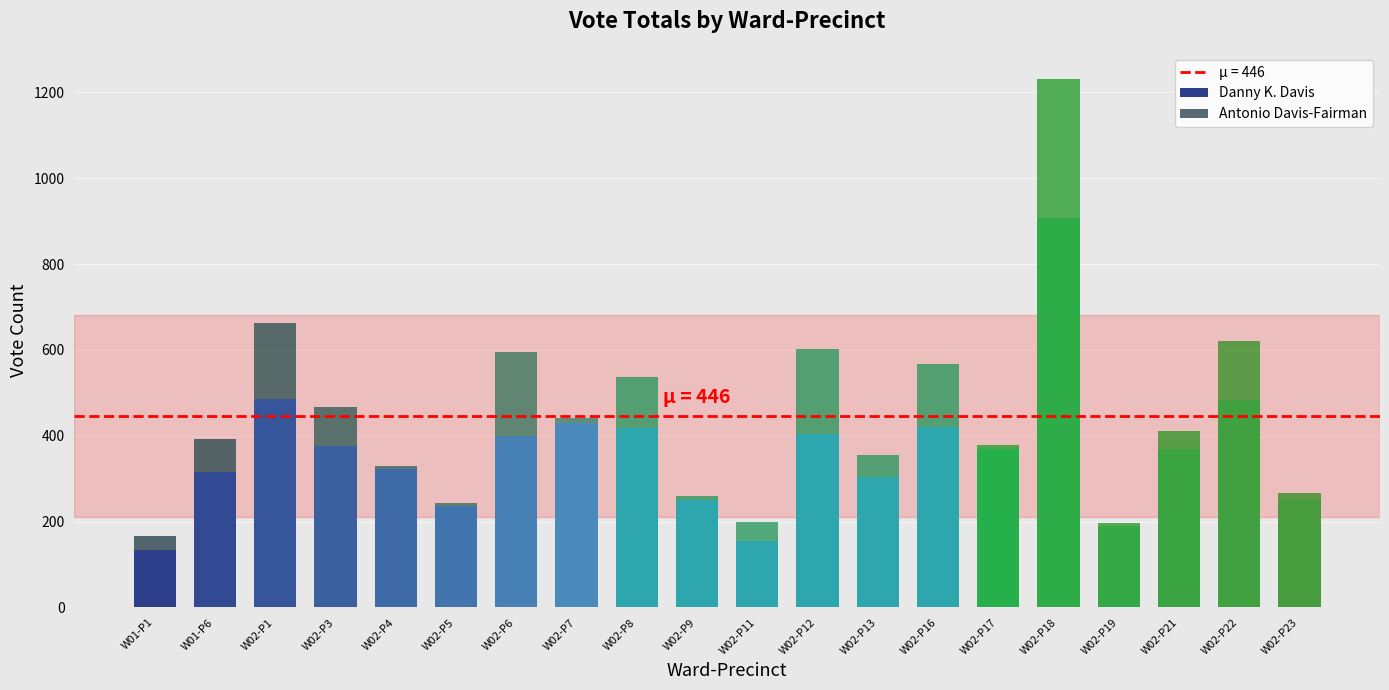

Which category has the lowest value in the Danny K. Davis series?

W01-P1